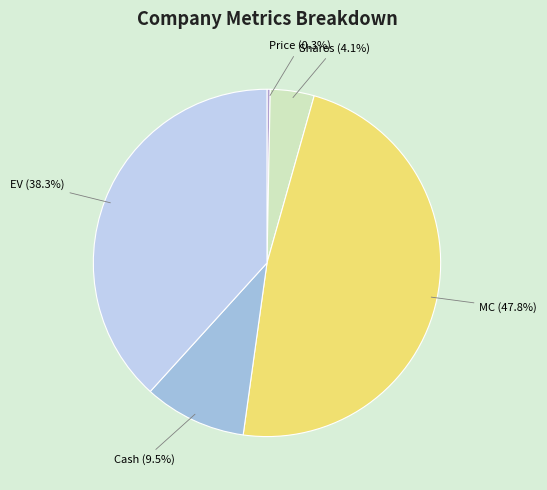

How much of the chart is everything except MC?

52.2%